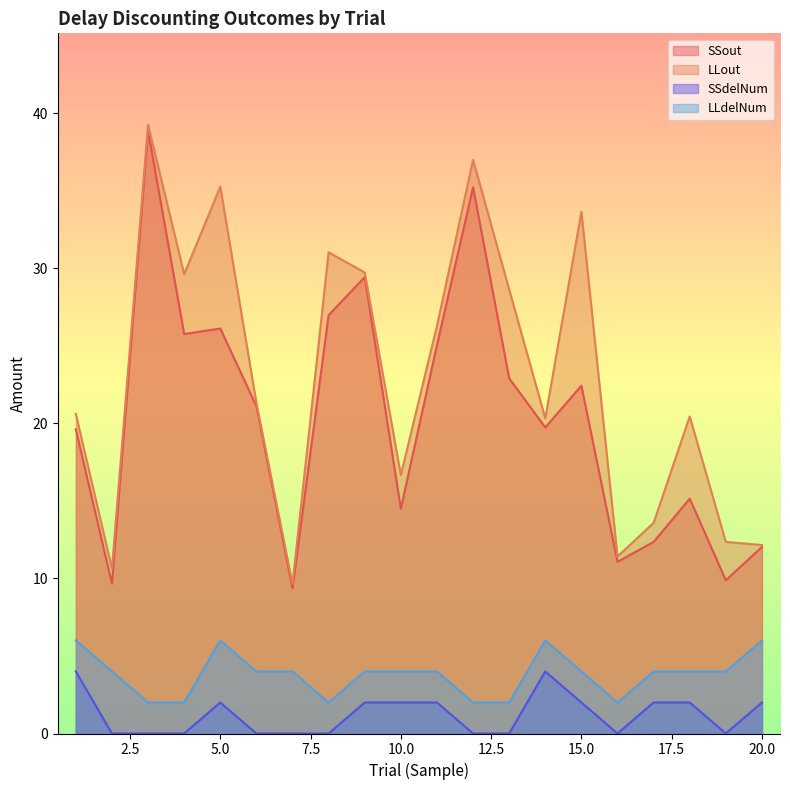

What is the lowest value of the LLdelNum series?

2.0